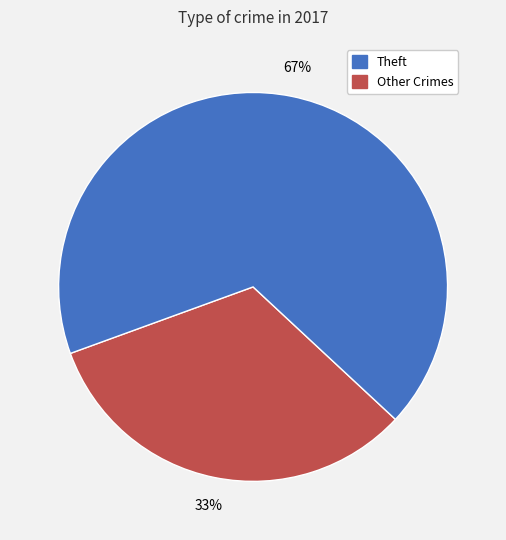

To the nearest percent, what is the average slice percentage?

50%